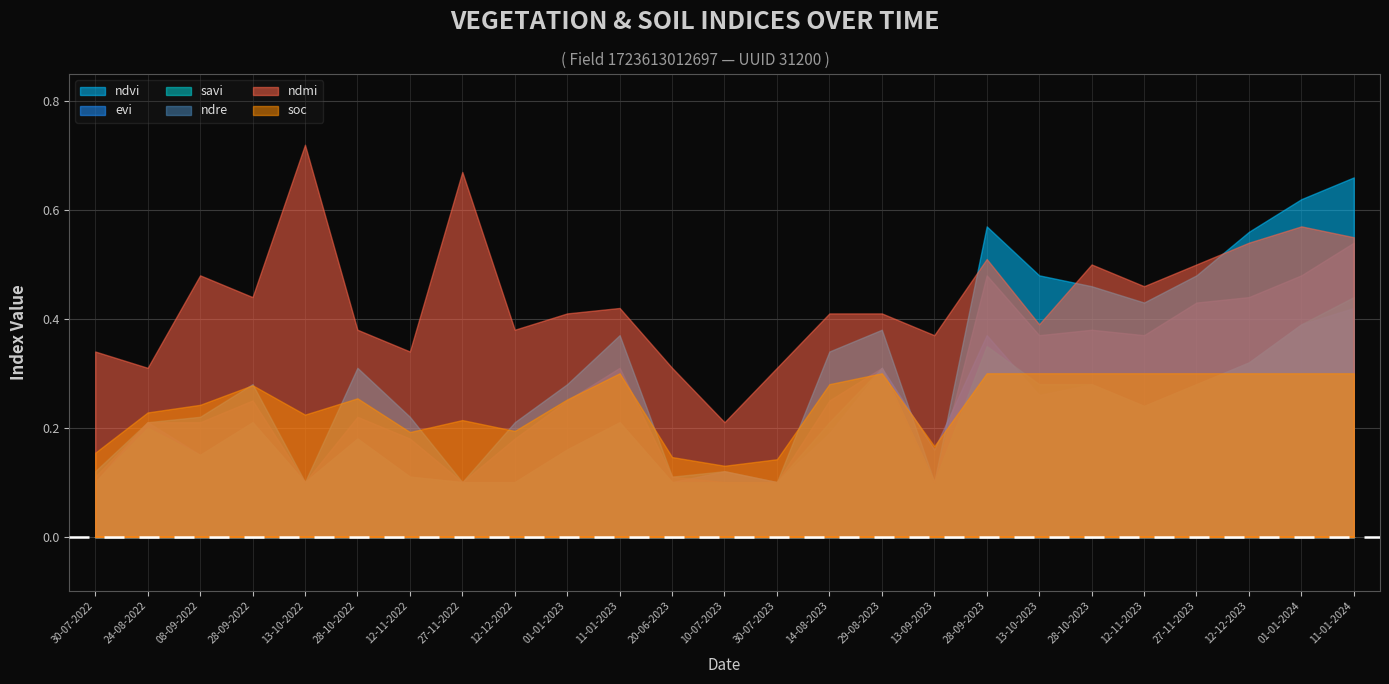

In soc, how many points are higher than both neighbors (excluding endpoints)?

5